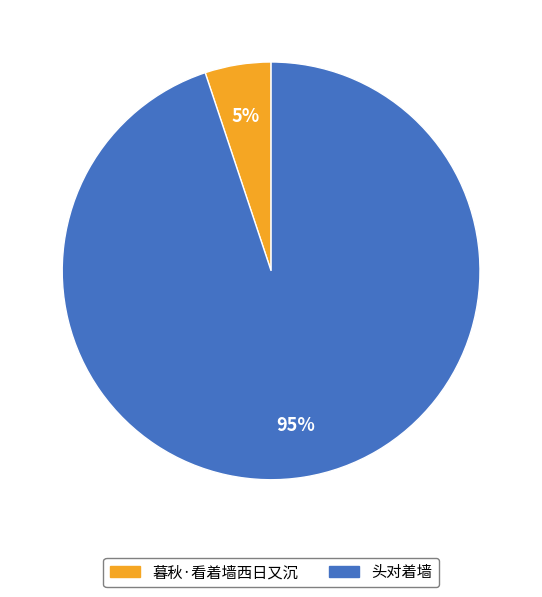

To the nearest percent, what portion does 头对着墙 represent?

95%